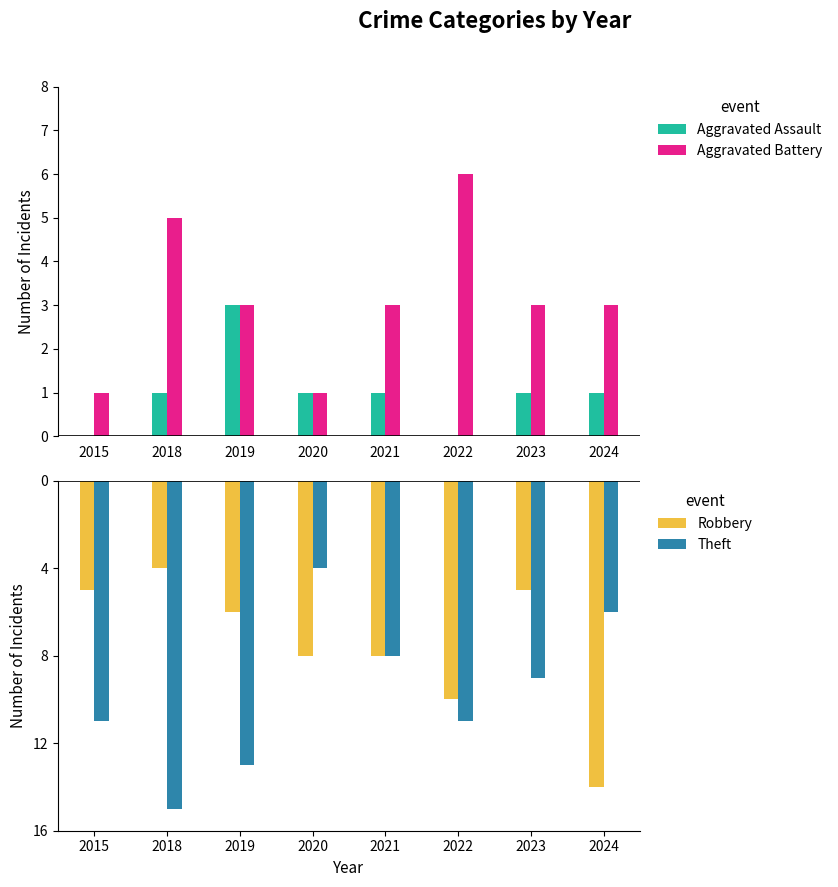

Rank the series at 2018 from lowest to highest value.

Theft, Robbery, Aggravated Assault, Aggravated Battery